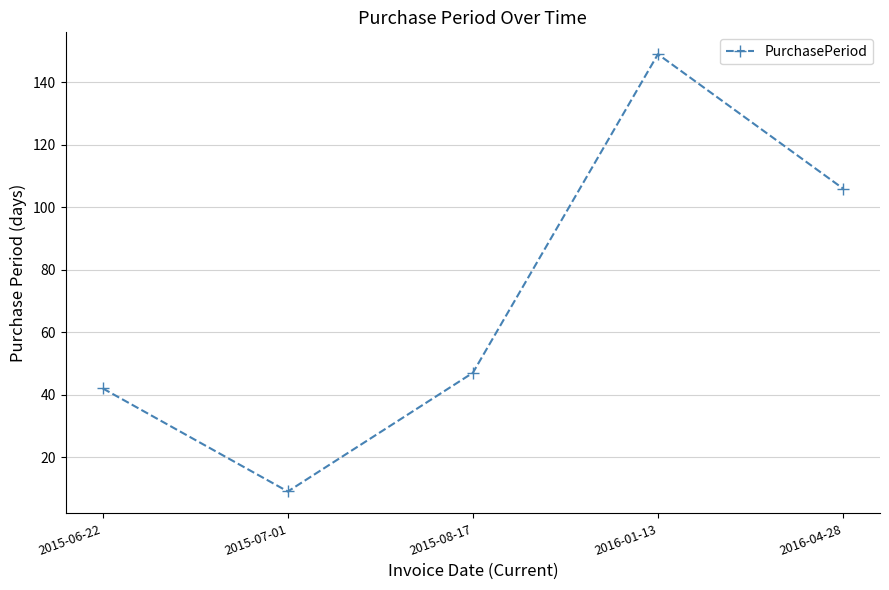

True or false: the data shows 47 at 2015-08-17.

True